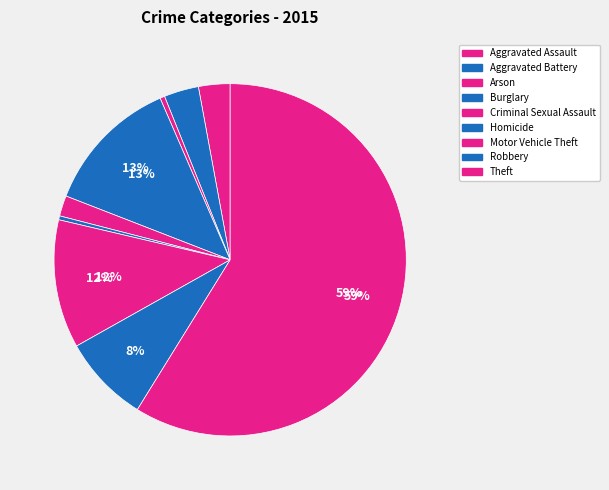

Count the number of slices in the pie.

9